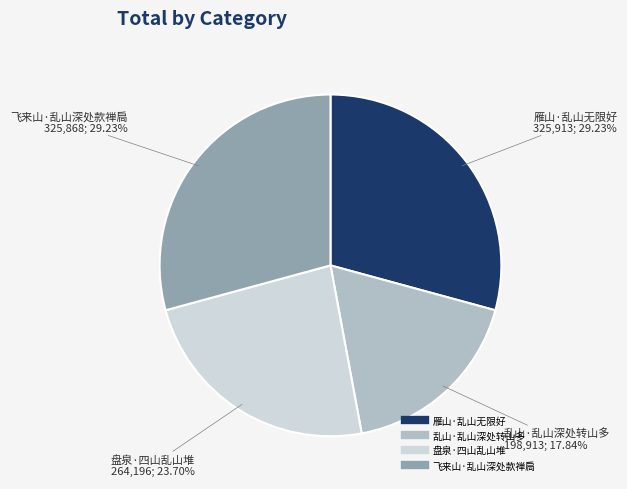

What percentage is the 乱山·乱山深处转山多 slice, to the nearest percent?

18%